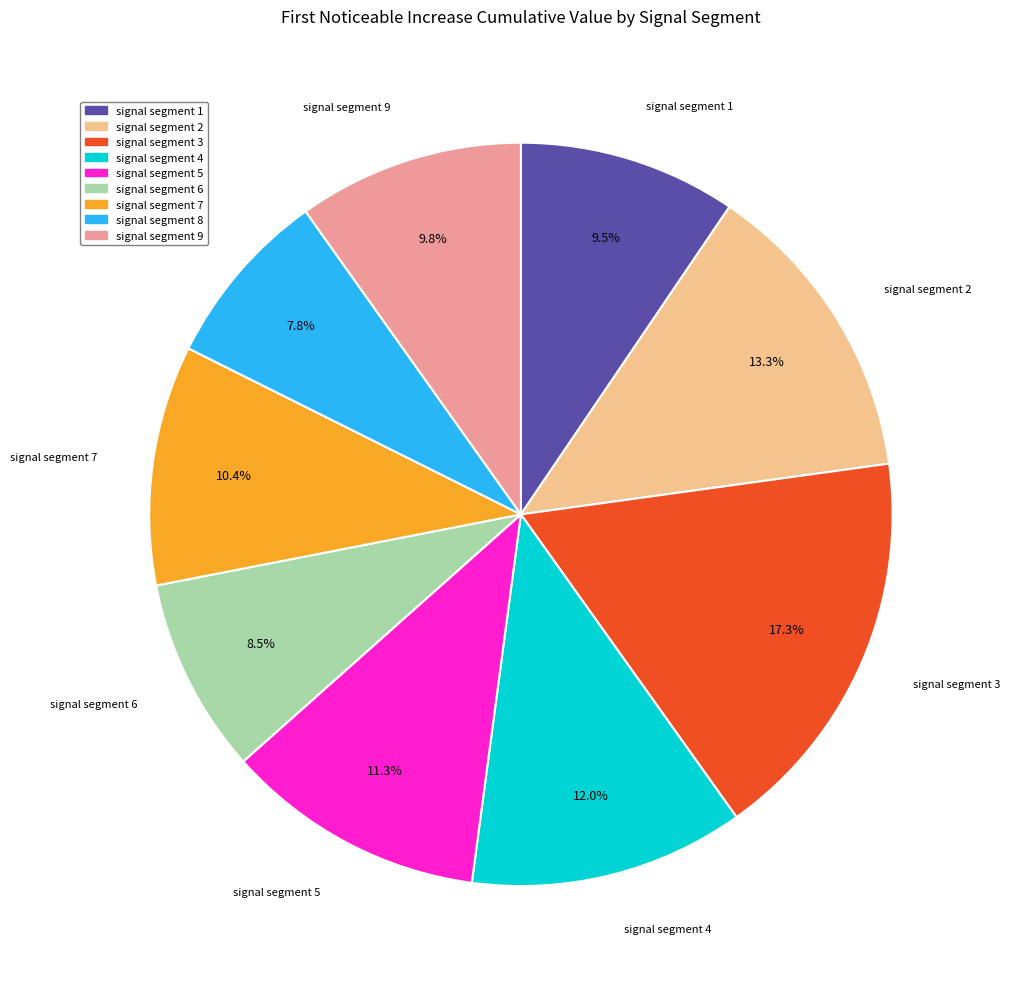

Does signal segment 3 represent more than half of the total?

No